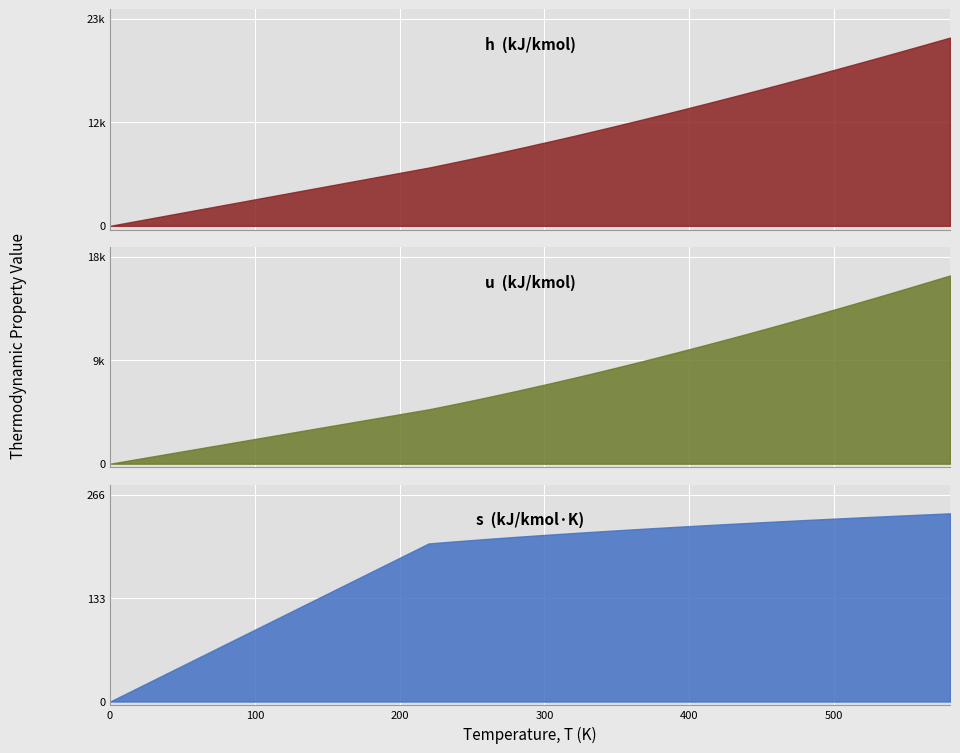

Which series has the widest spread of values?

h